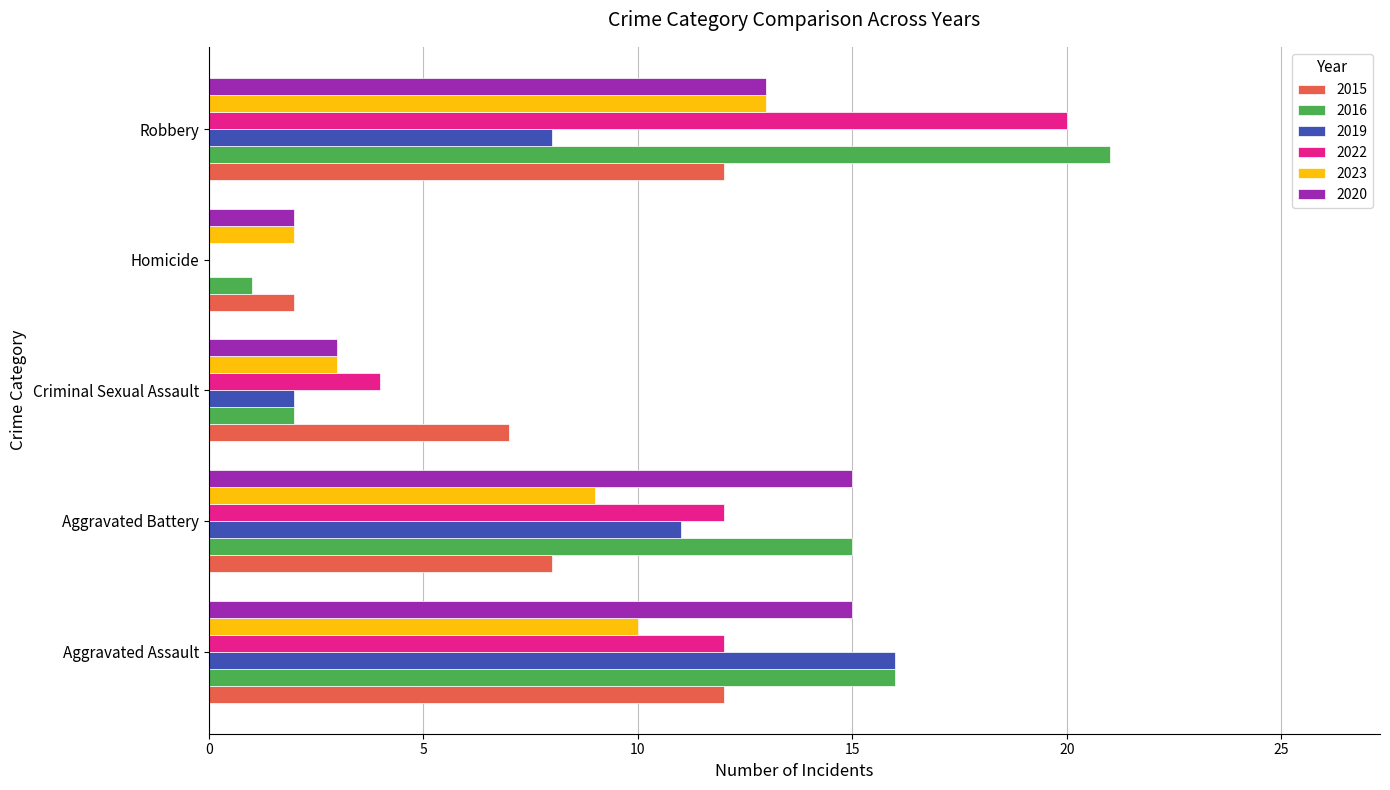

The 2020 series shows 15 at Aggravated Assault. True or false?

True